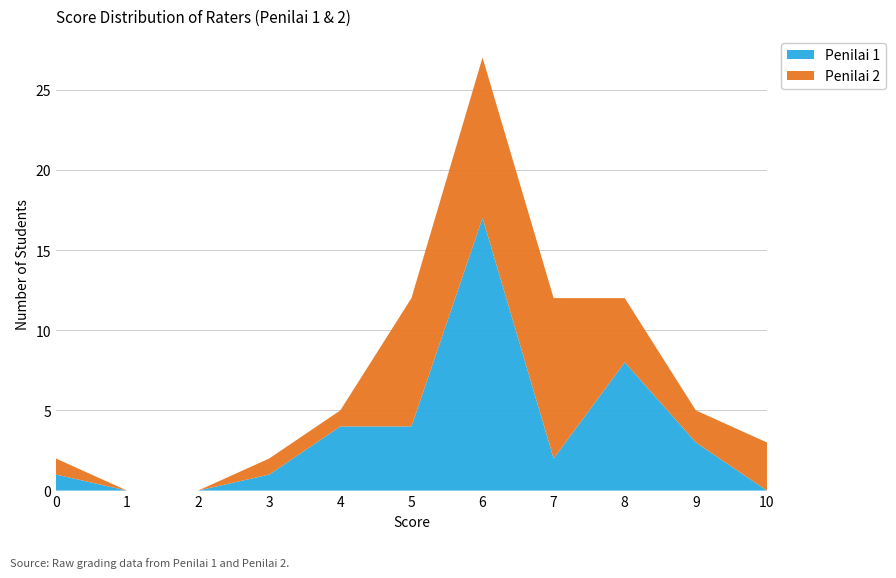

Reading right to left, list the values for the Penilai 1 series.

10=0	9=3	8=8	7=2	6=17	5=4	4=4	3=1	2=0	1=0	0=1